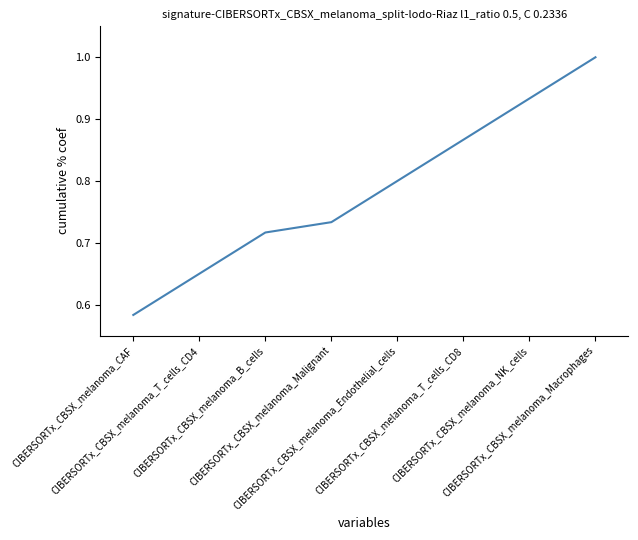

True or false: there are more than 0 points higher than both neighbors.

False